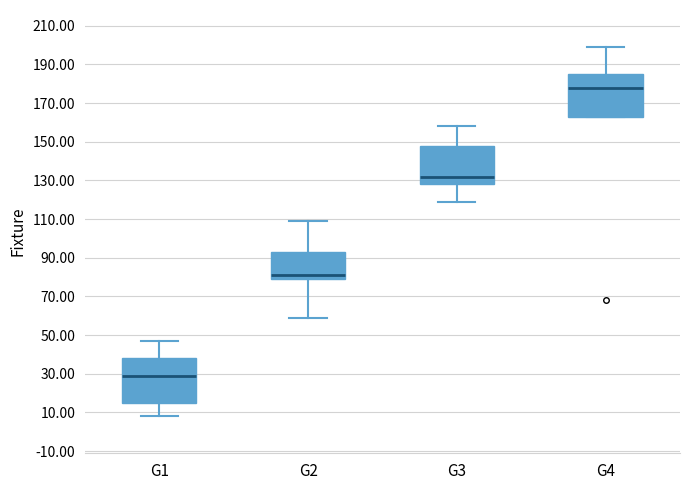

Which box has the lowest median line?

G1